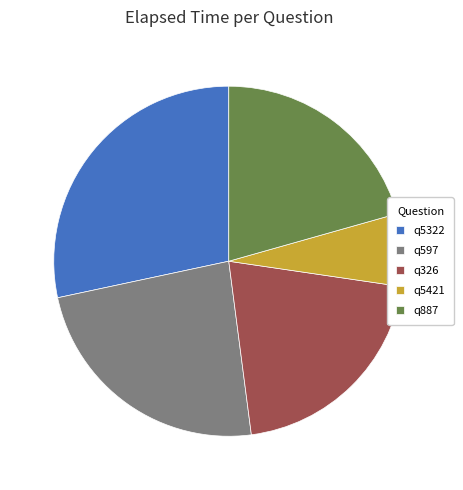

Which slice is the largest?

q5322